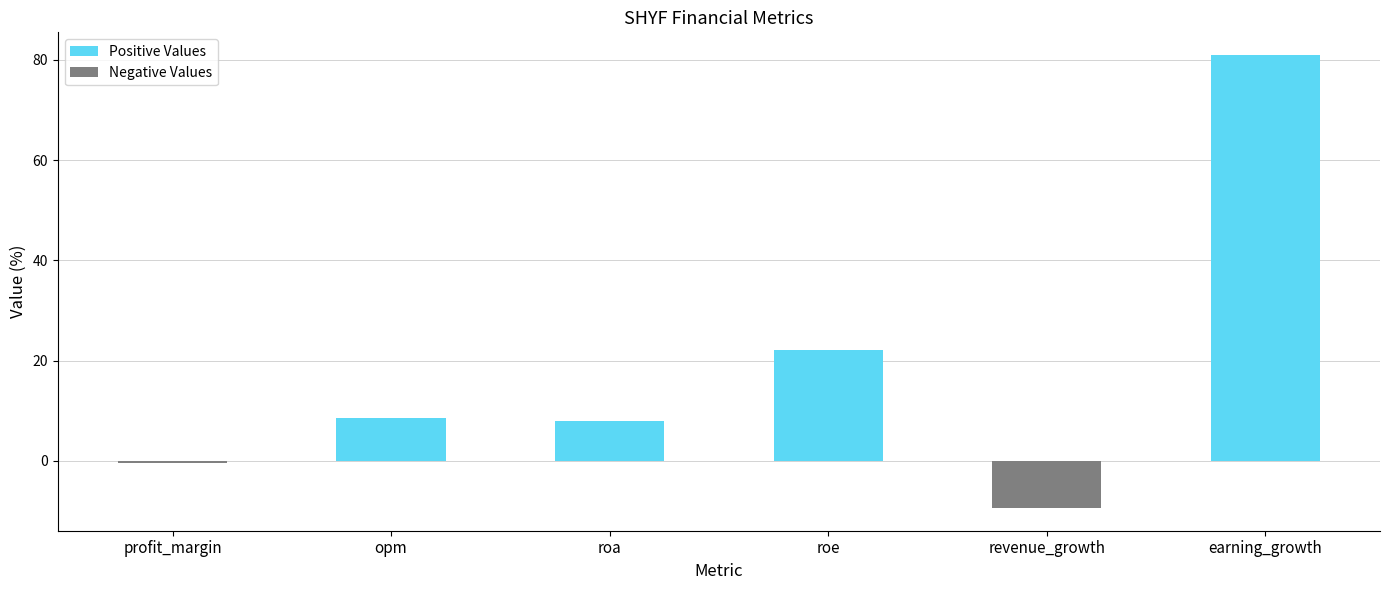

What is the maximum value shown in the chart?

81.0